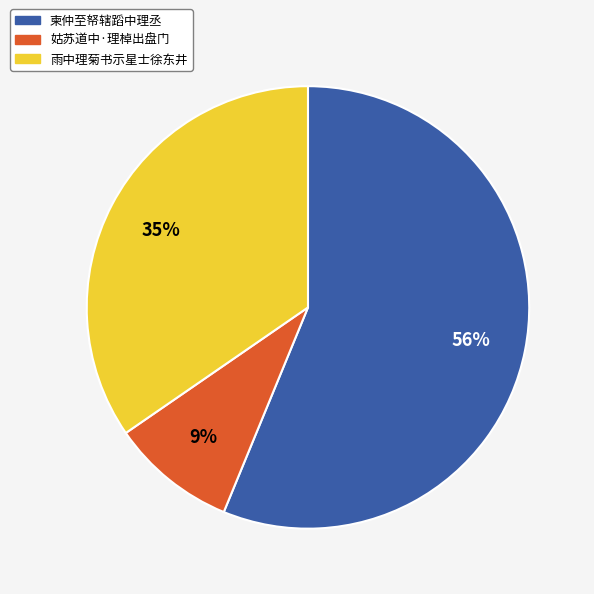

Does 姑苏道中·理棹出盘门 represent more than half of the total?

No